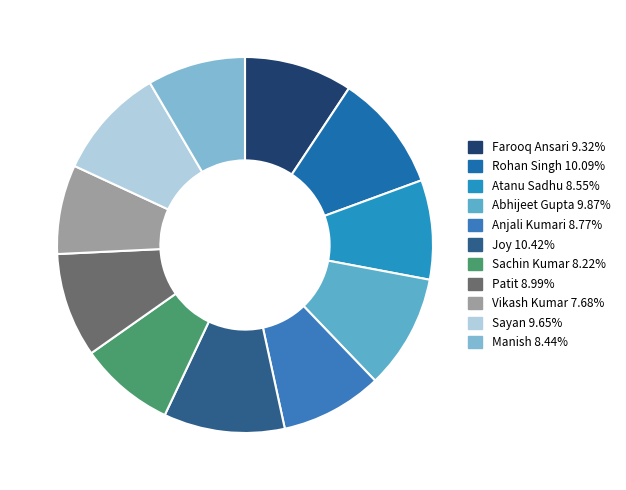

Does Abhijeet Gupta represent more than half of the total?

No